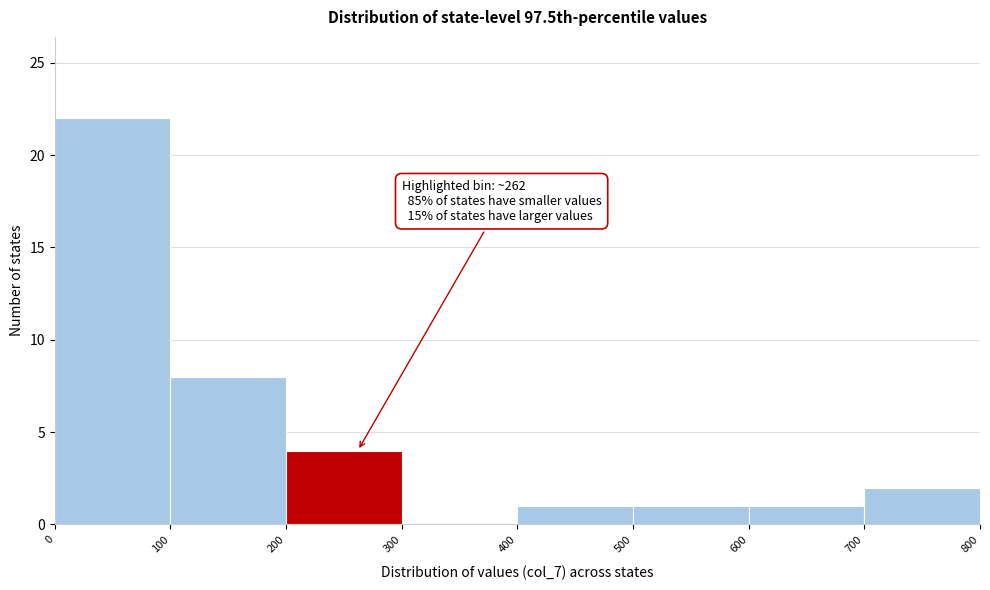

Over which range of the x-axis is the bar tallest?

0 to 100